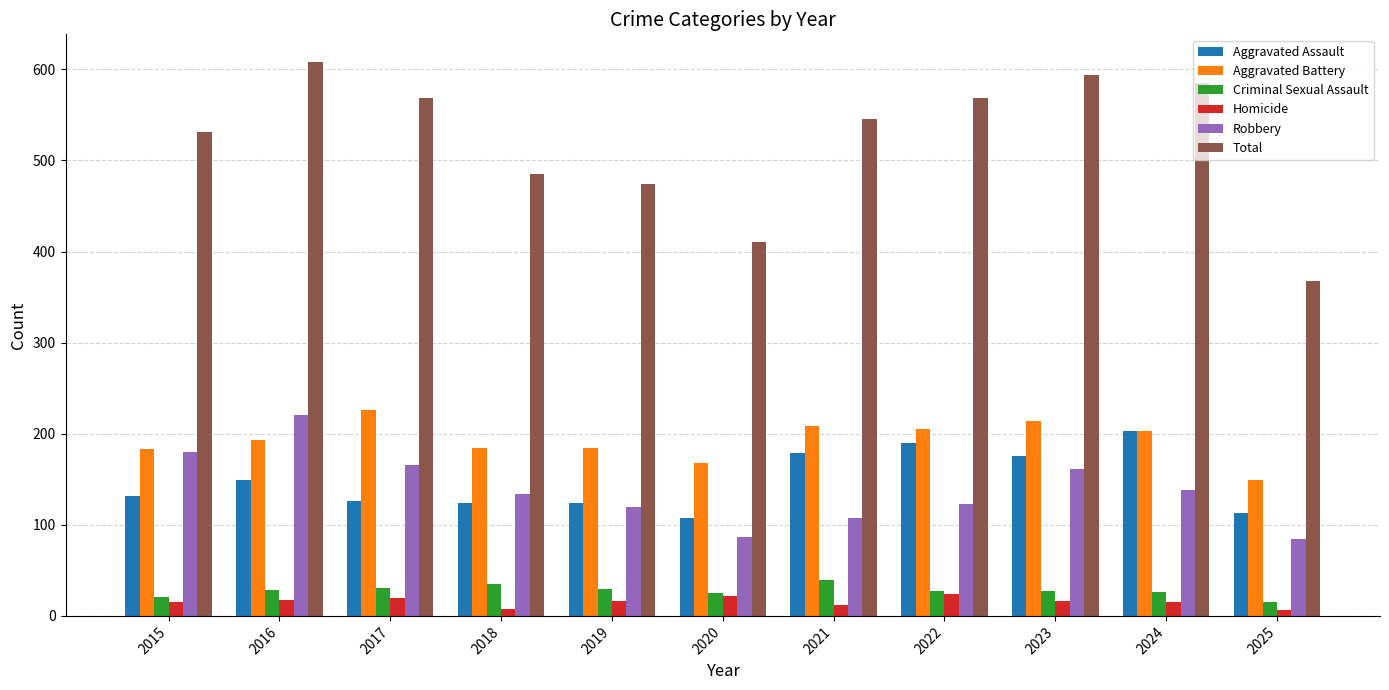

What is the difference between the second highest and minimum values in the Robbery series?

96